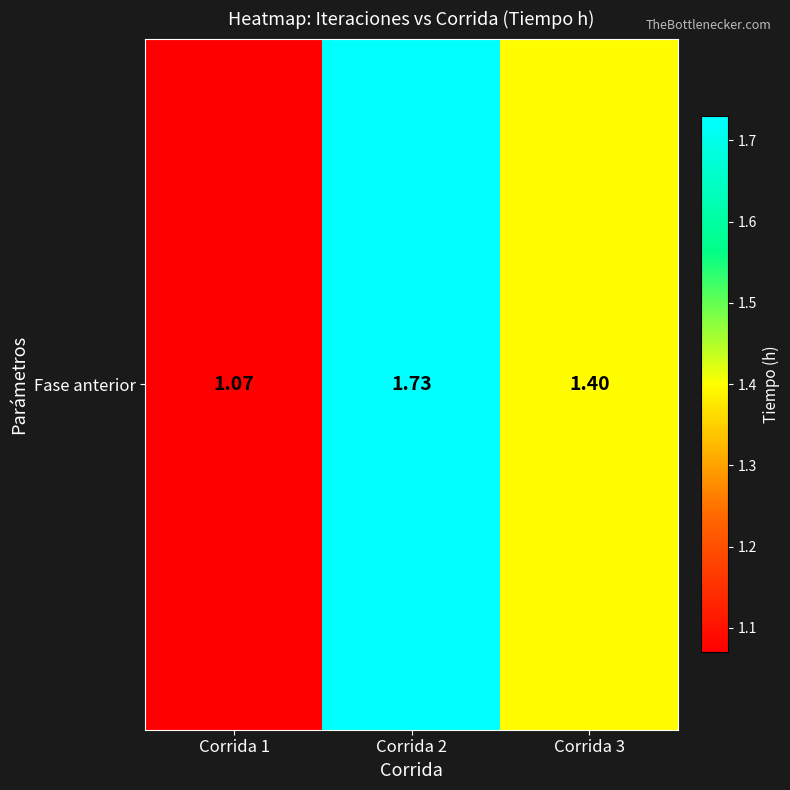

The chart shows a value of 1.7 at Corrida 2. True or false?

True